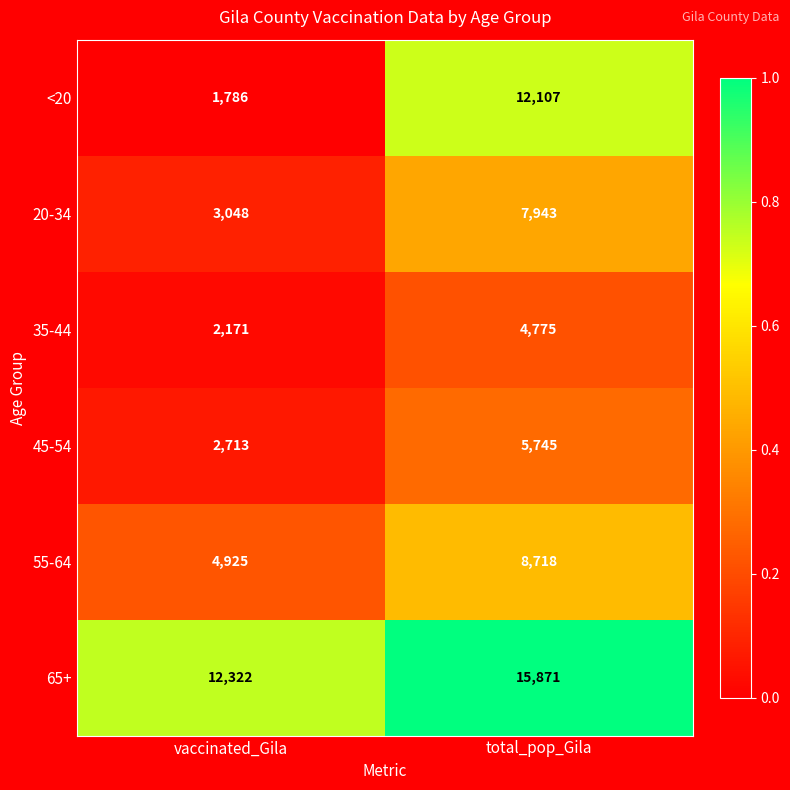

What is the difference between the maximum and minimum values in the 20-34 series?

4895